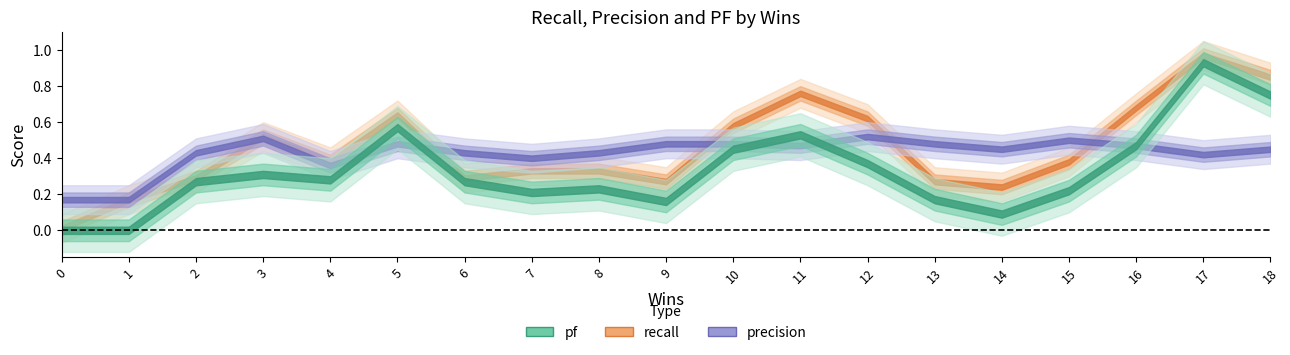

The recall series shows 0.5 at 6. True or false?

False